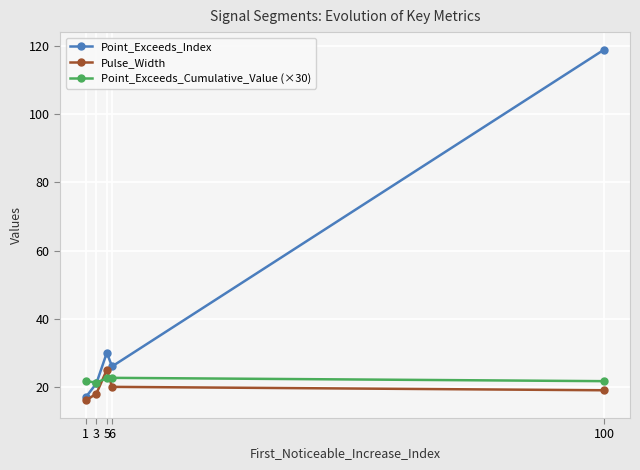

At which label does Point_Exceeds_Index first exceed 26?

5